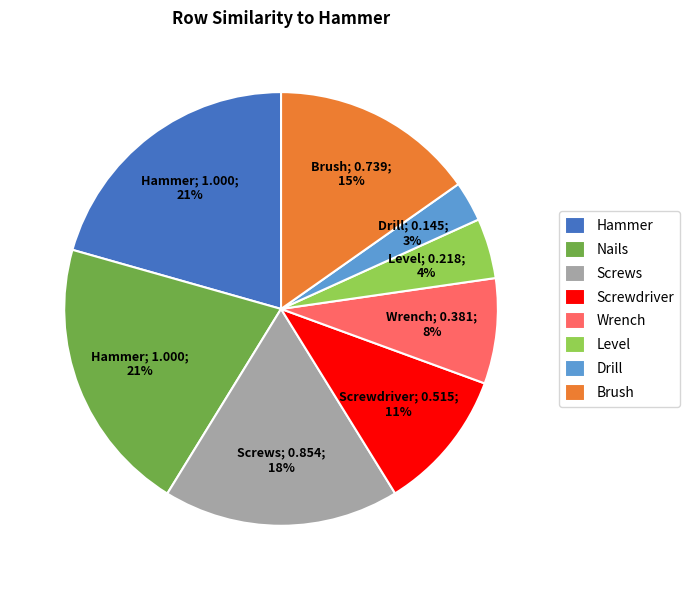

Does any single category account for the majority?

No